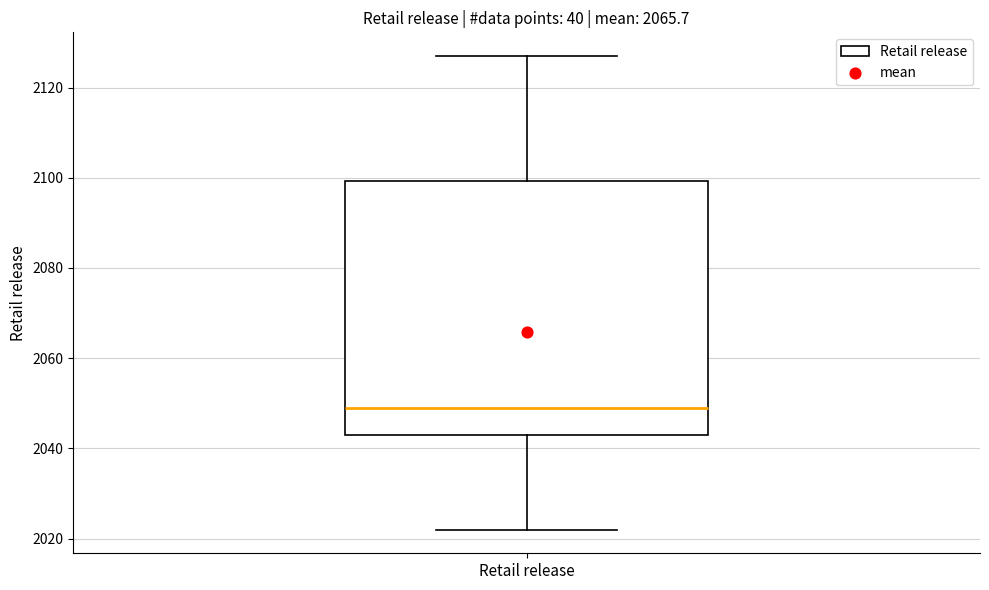

Where does the median line of the box for Retail release sit on the y-axis? The values are not printed on the chart, so give them approximately, as read against the axis.

2050